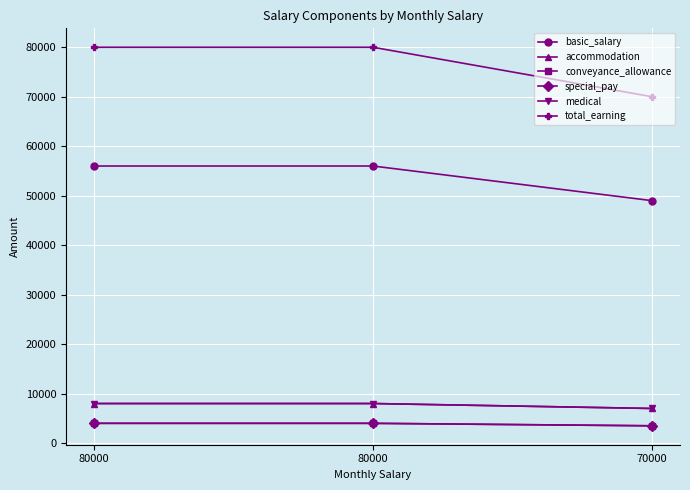

What is the highest value of the conveyance_allowance series?

4000